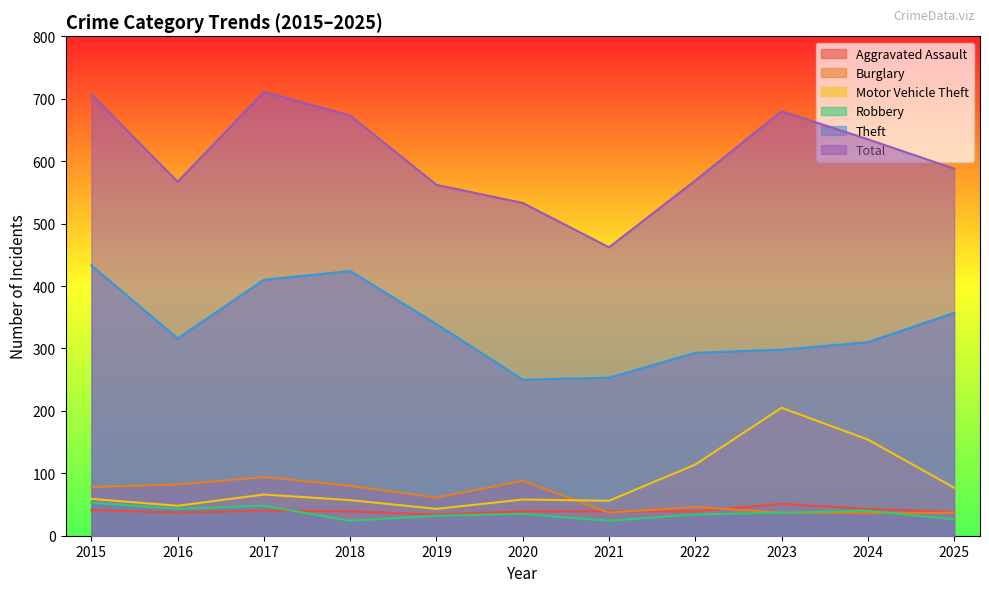

At which label is Motor Vehicle Theft closest to 124?

2022